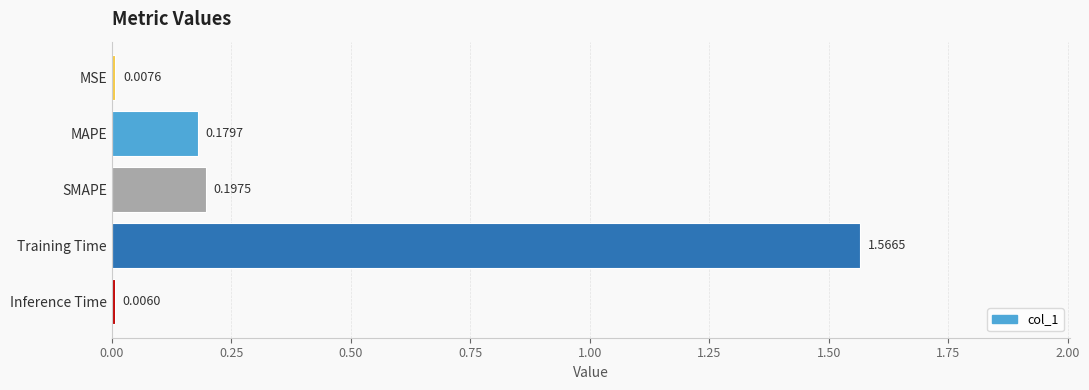

What is the sum of all values?

2.0